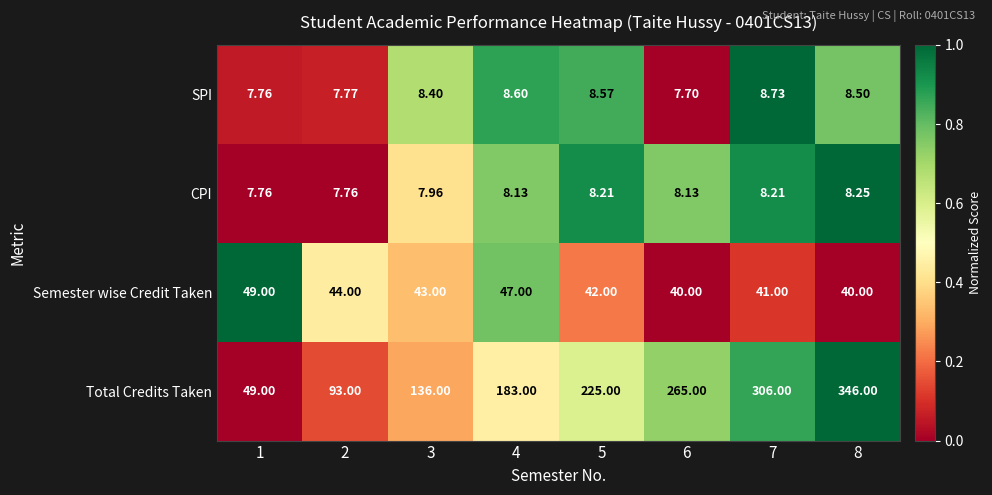

Which series has the widest spread of values?

Total Credits Taken